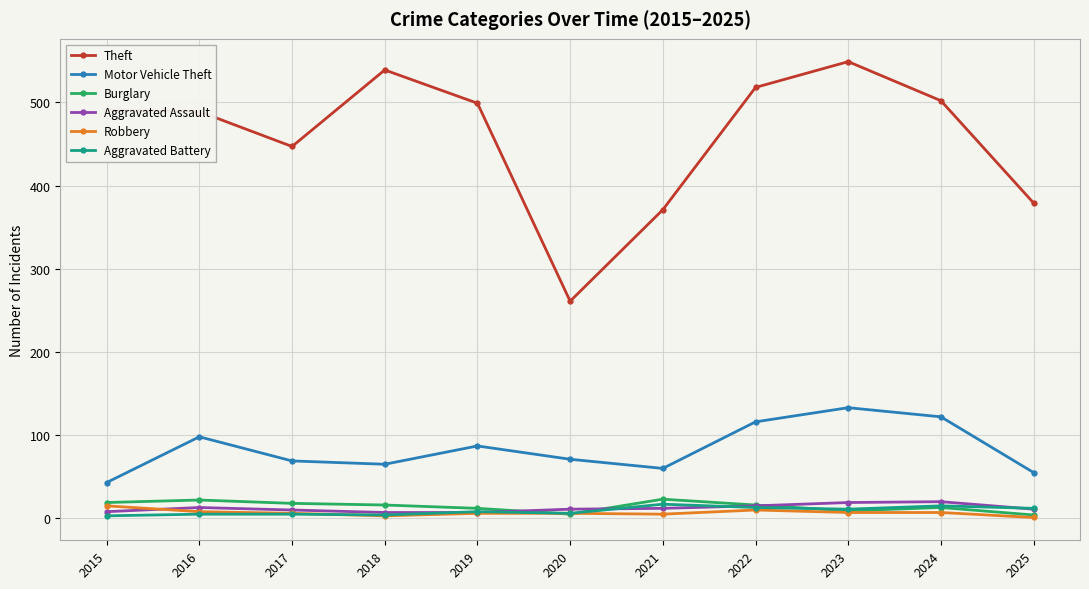

True or false: Theft has more than 0 points higher than both neighbors.

True